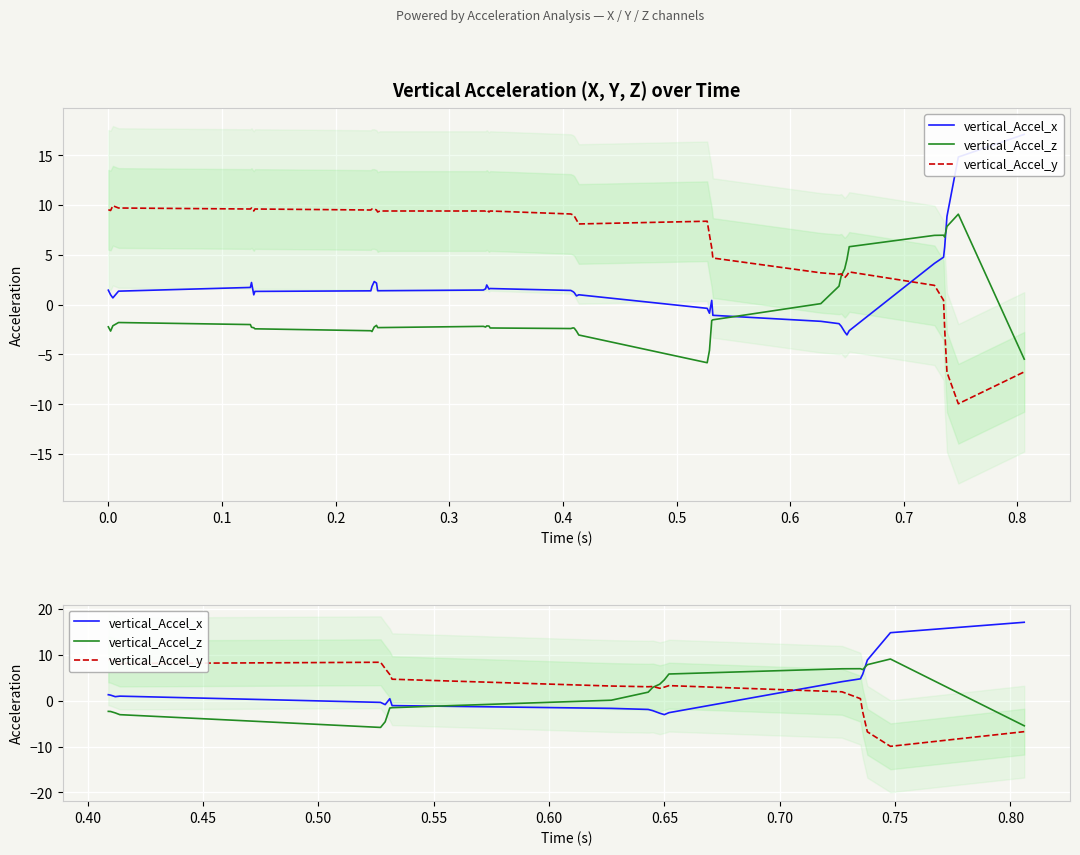

Count the number of categories in the chart.

20